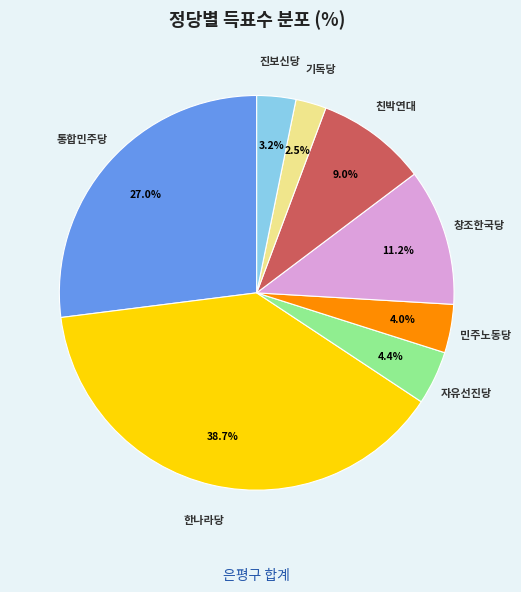

To the nearest percent, what is the average slice percentage?

12%